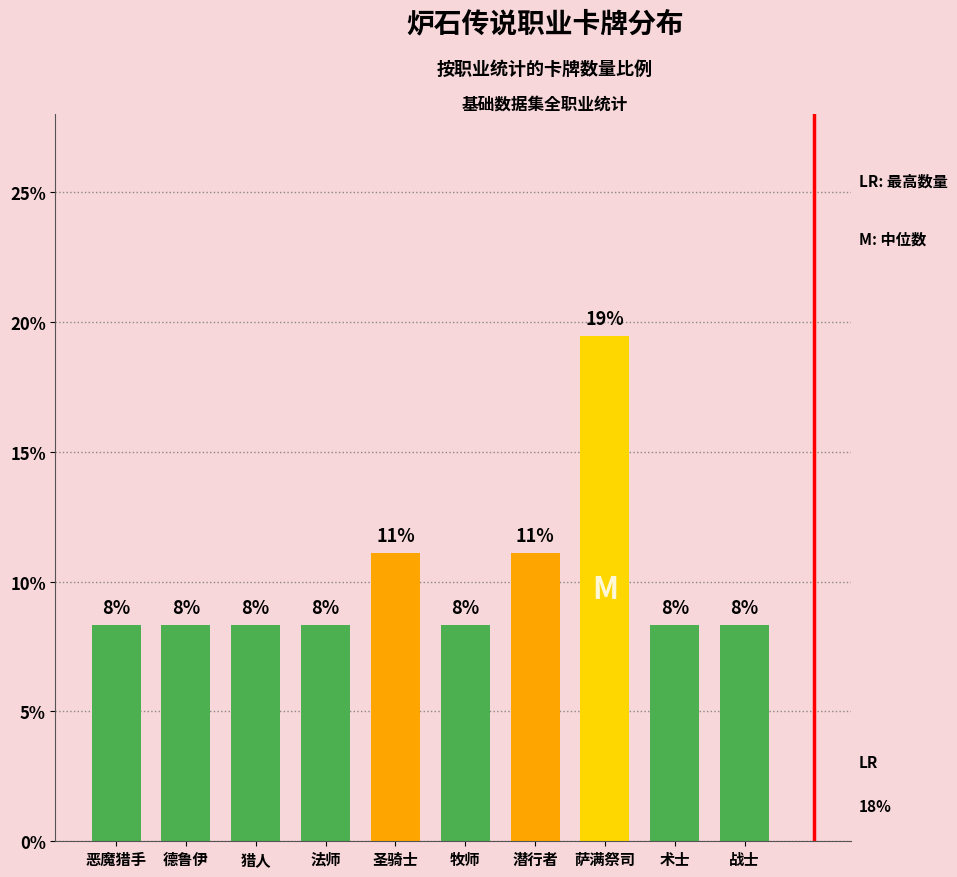

How many bars are there in total?

10